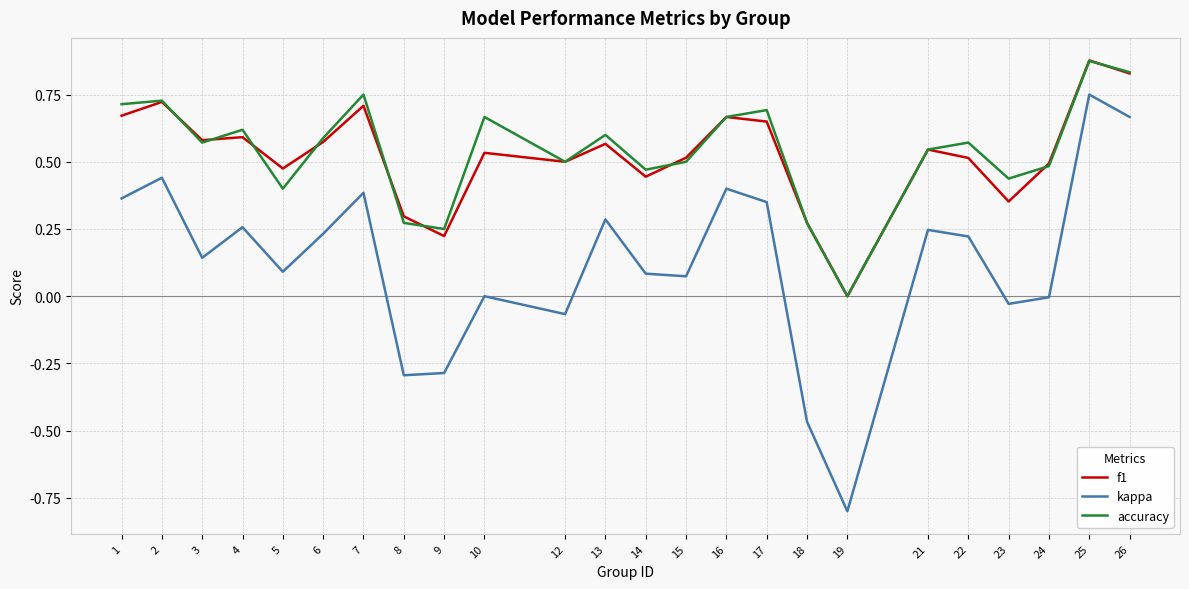

At which category is the sum across all series the highest?

25